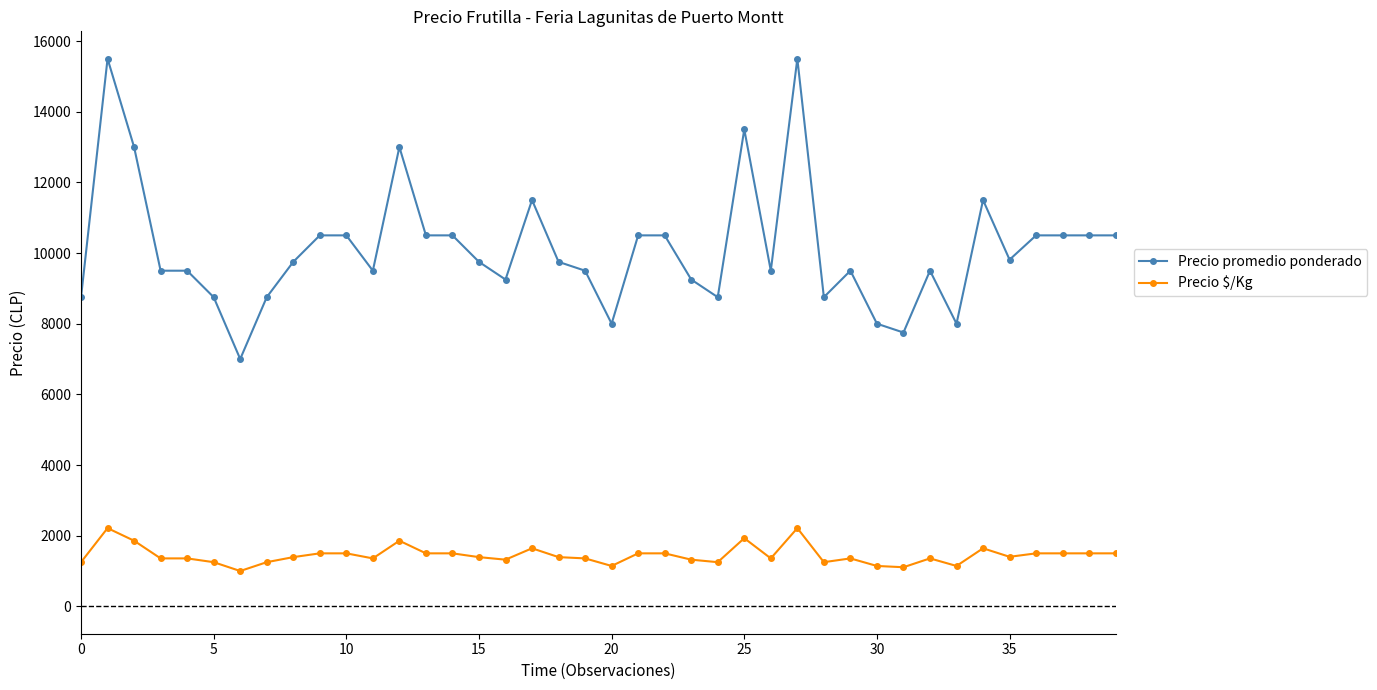

How many data points in Precio promedio ponderado are less than 9750?

19